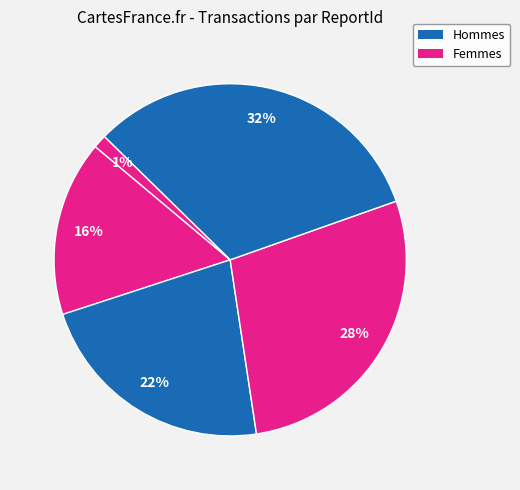

How many segments does this pie chart have?

5